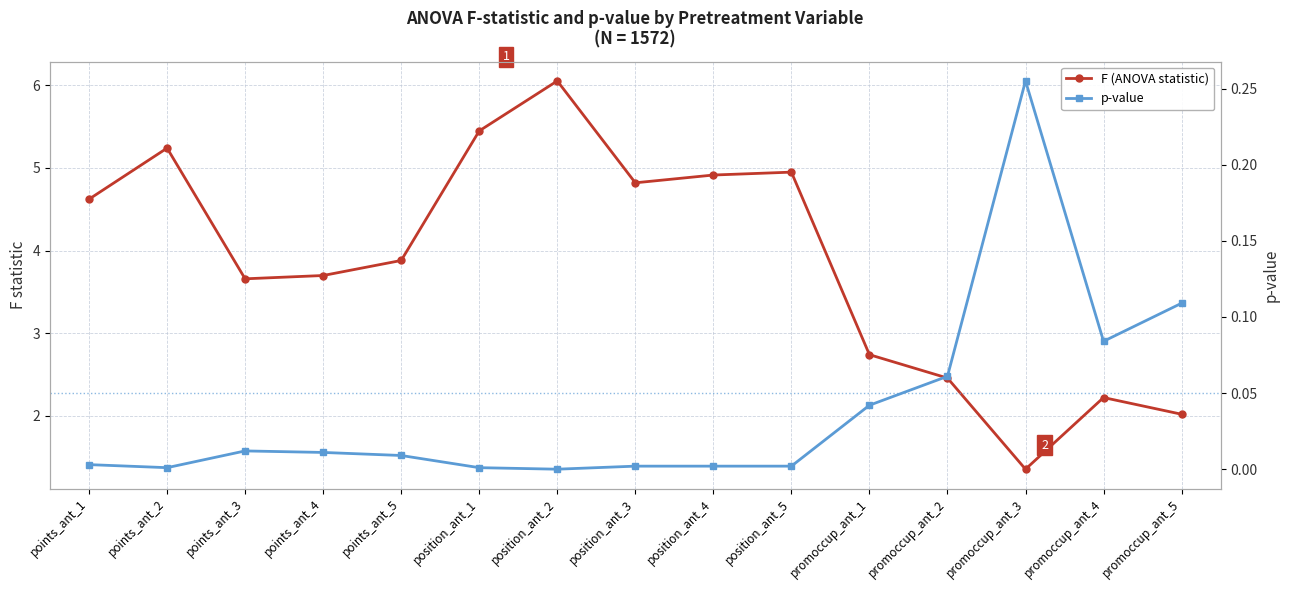

True or false: F (ANOVA statistic) and p-value intersect in this chart.

False